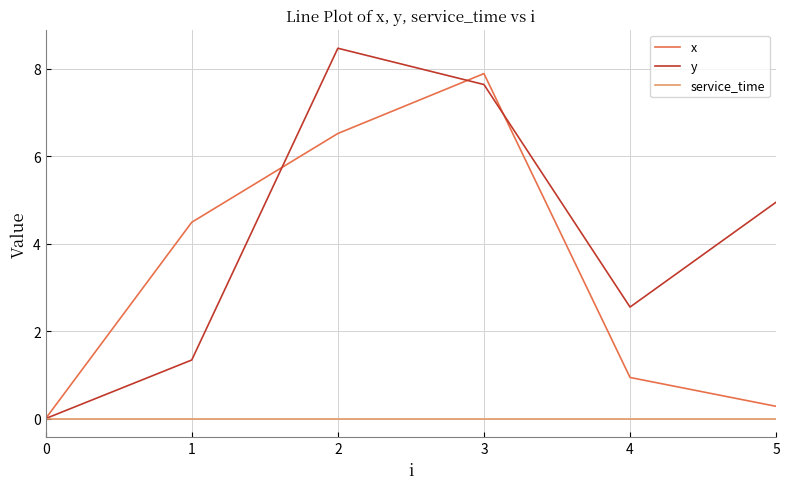

The y series shows 1.3 at 1. True or false?

True